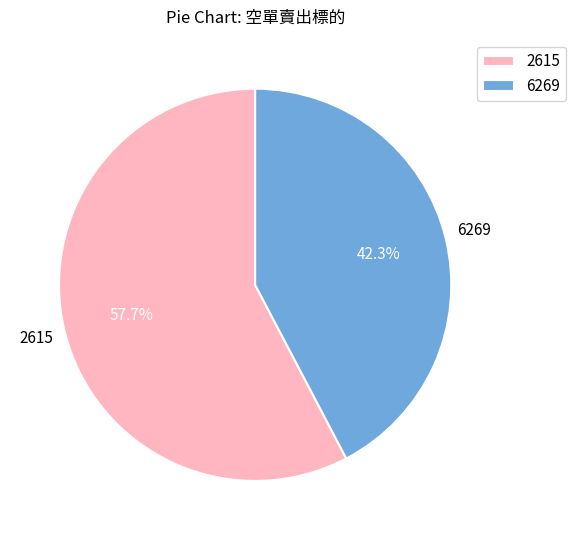

How many slices are in this pie chart?

2